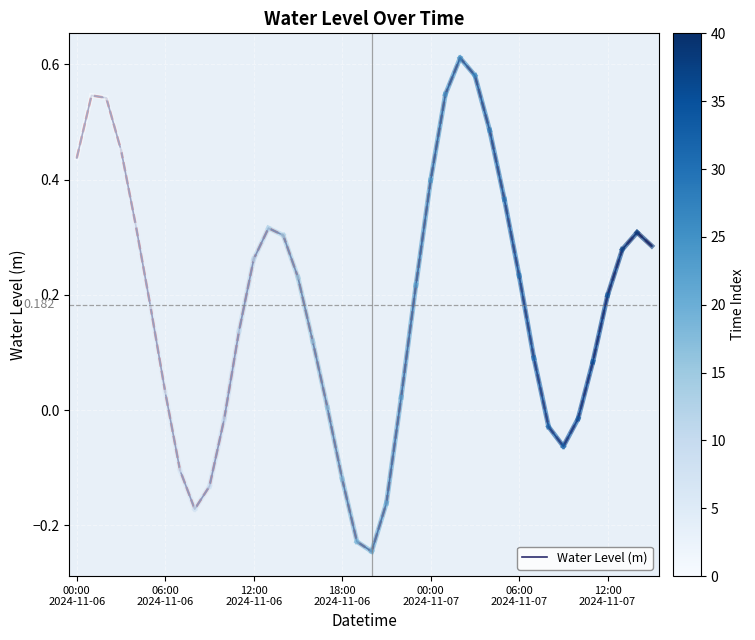

What is the label of the 10th point from the right?

06:00 2024-11-07